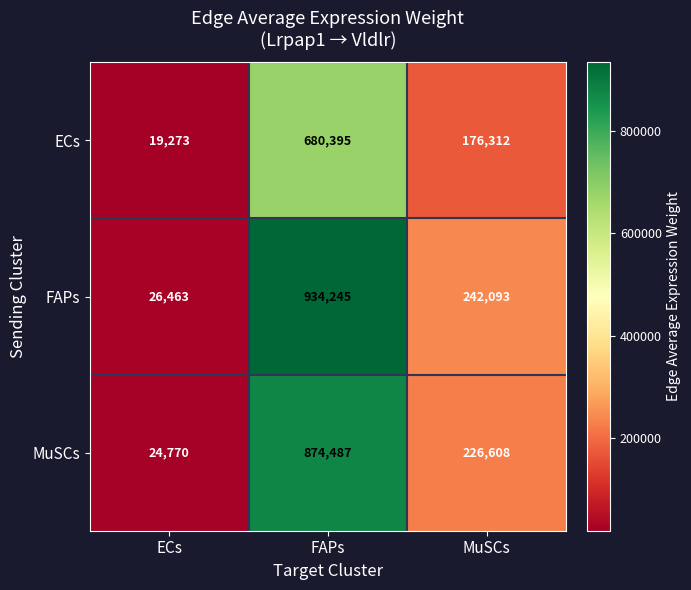

What is the total value across all series at FAPs?

2489127